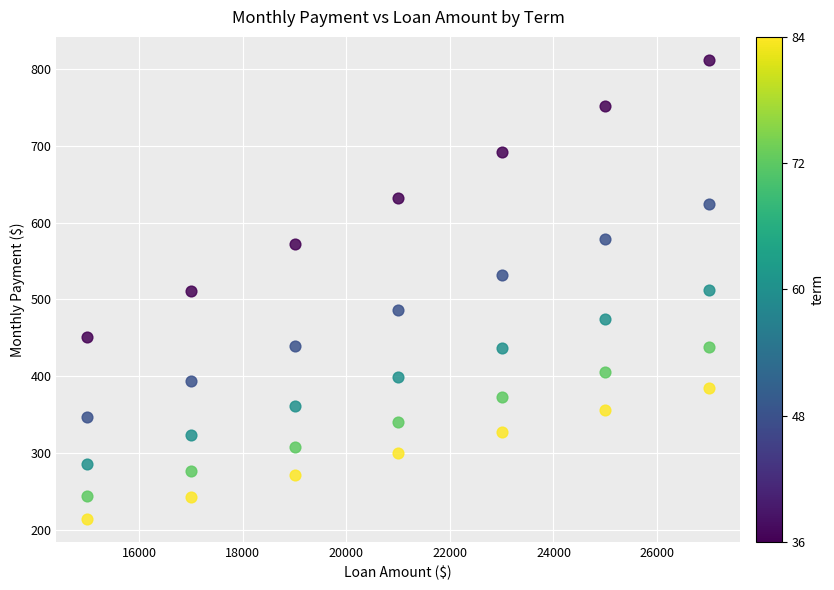

Across all data points, what is the range of X values (max minus min)?

12000.0